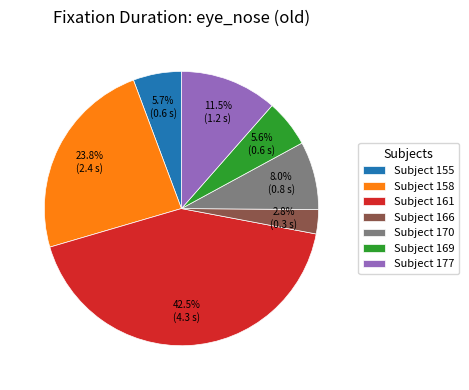

What percentage do Subject 177 and Subject 170 together represent?

19.5%